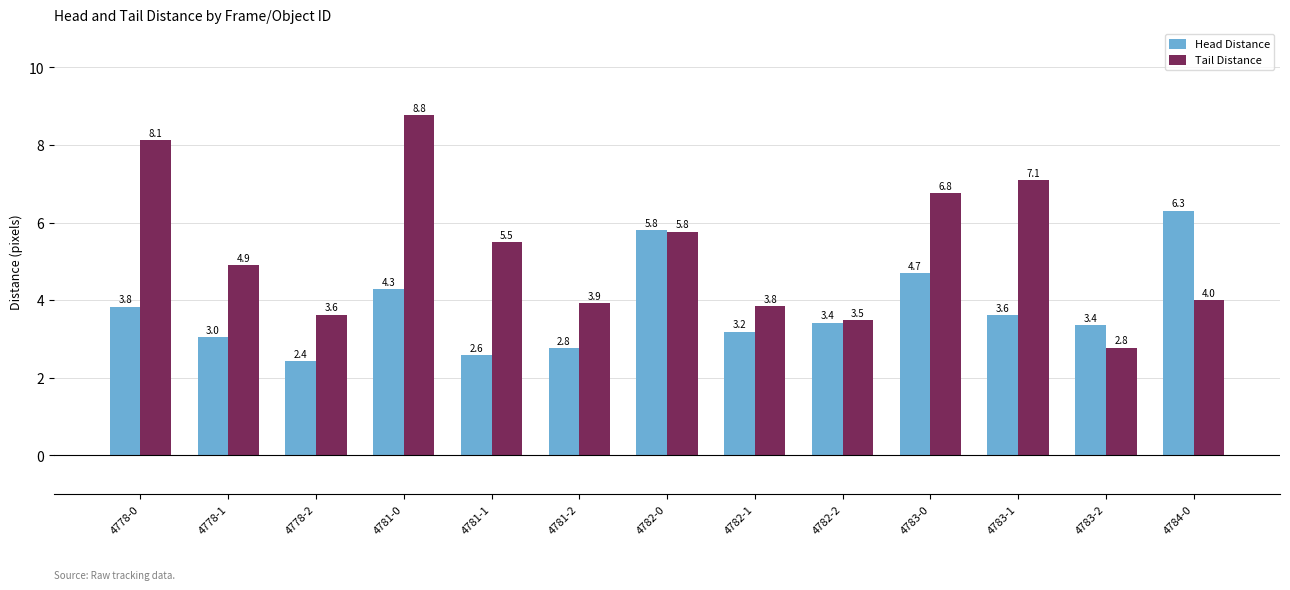

At 4778-1, list the series in order from smallest to largest.

Head Distance, Tail Distance